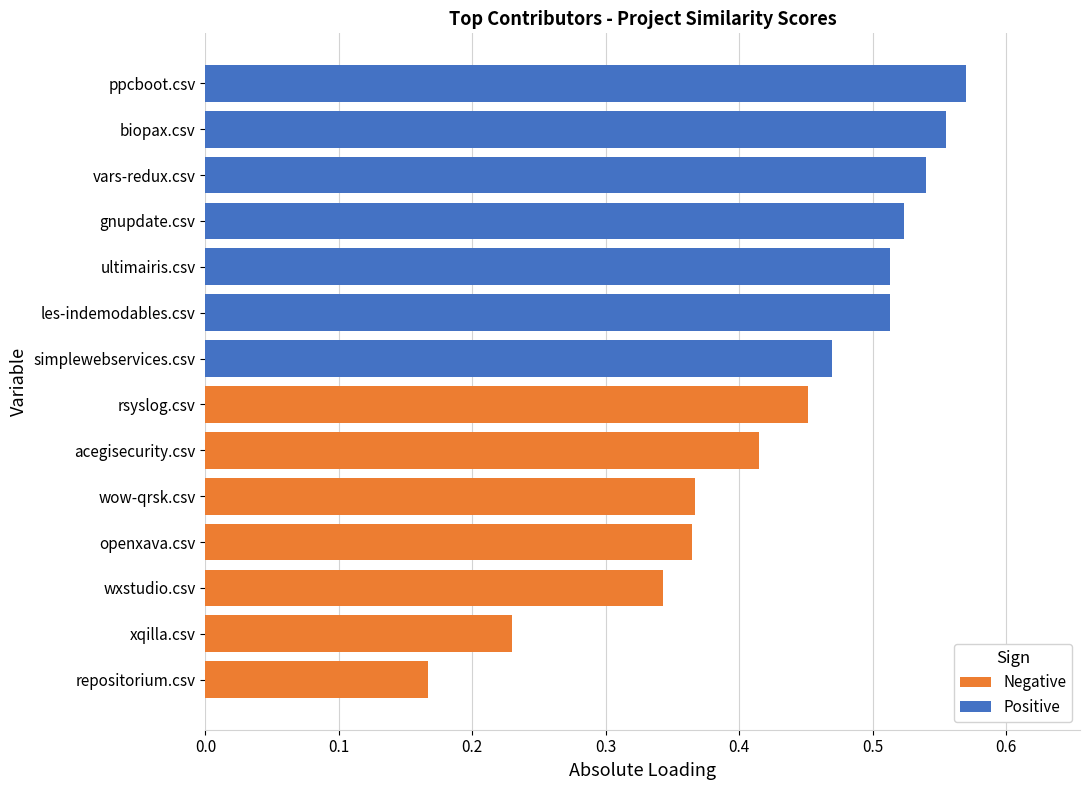

True or false: Positive has a value of 0.5 at vars-redux.csv.

True